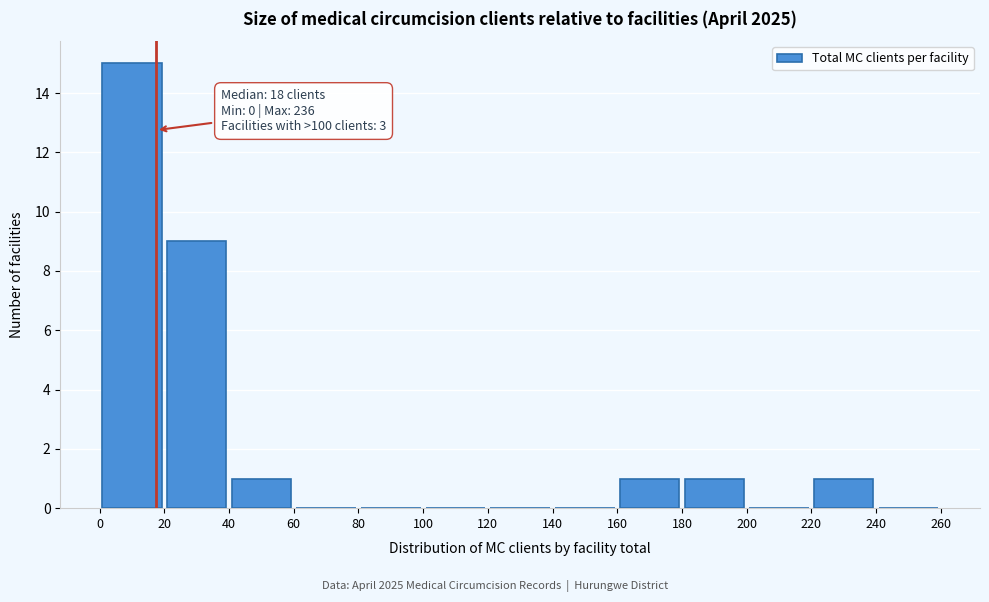

Over which range of the x-axis is the bar tallest?

0 to 20